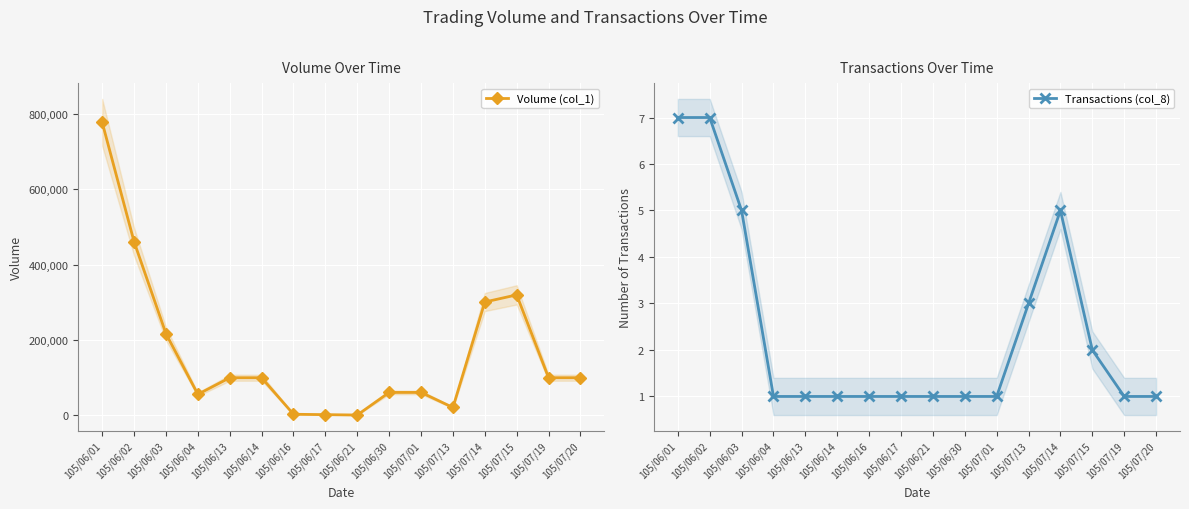

At which label does Volume (col_1) first exceed 100000?

105/06/01